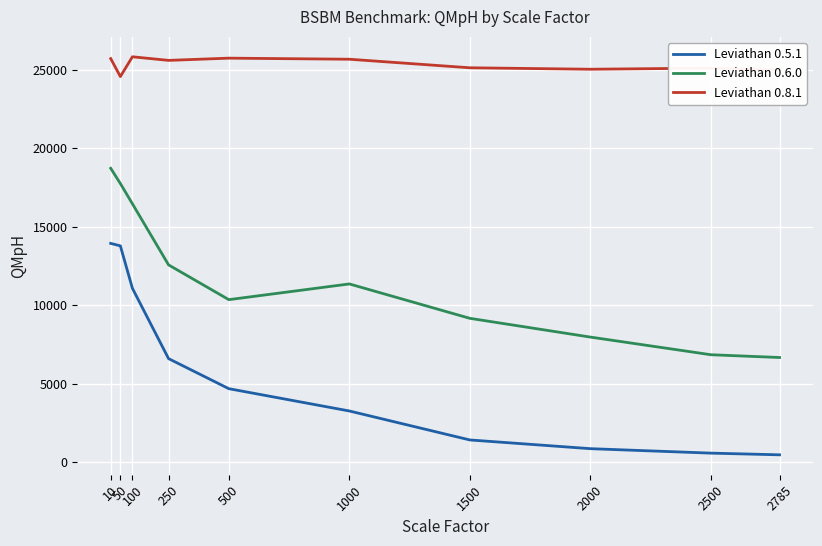

Rank the series by their maximum value, from lowest to highest.

Leviathan 0.5.1, Leviathan 0.6.0, Leviathan 0.8.1